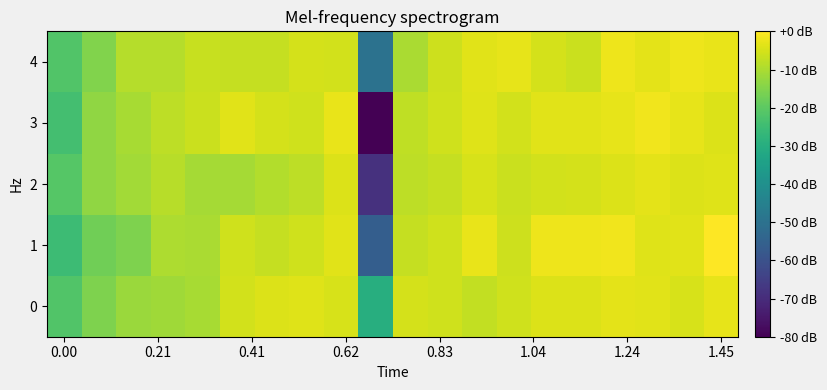

List the series in order of their peak value, lowest first.

2, 0, 4, 3, 1